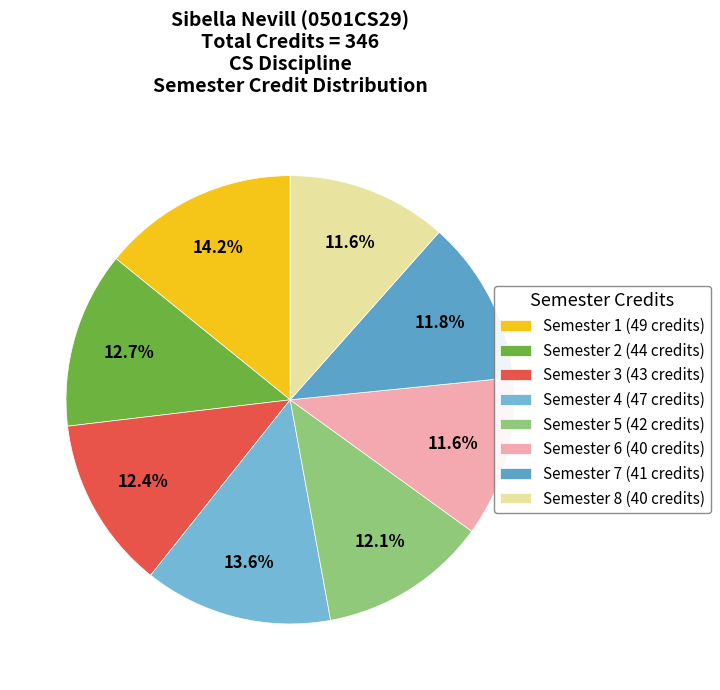

Which slice is the smallest?

Semester 6